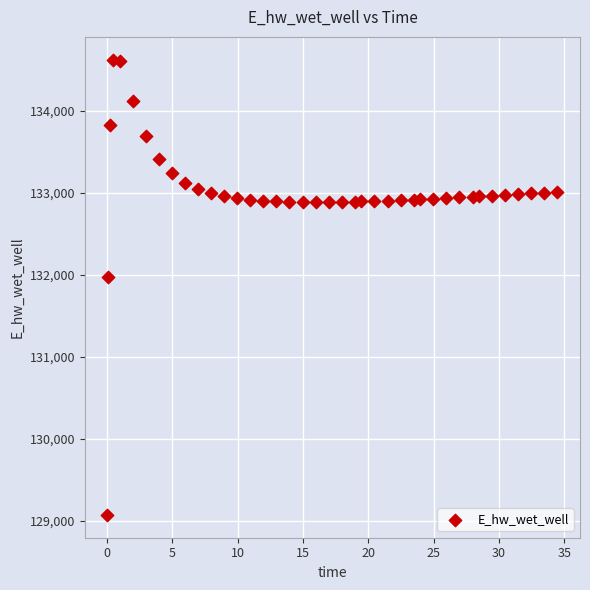

What is the range of Y values (max minus min)?

5557.7